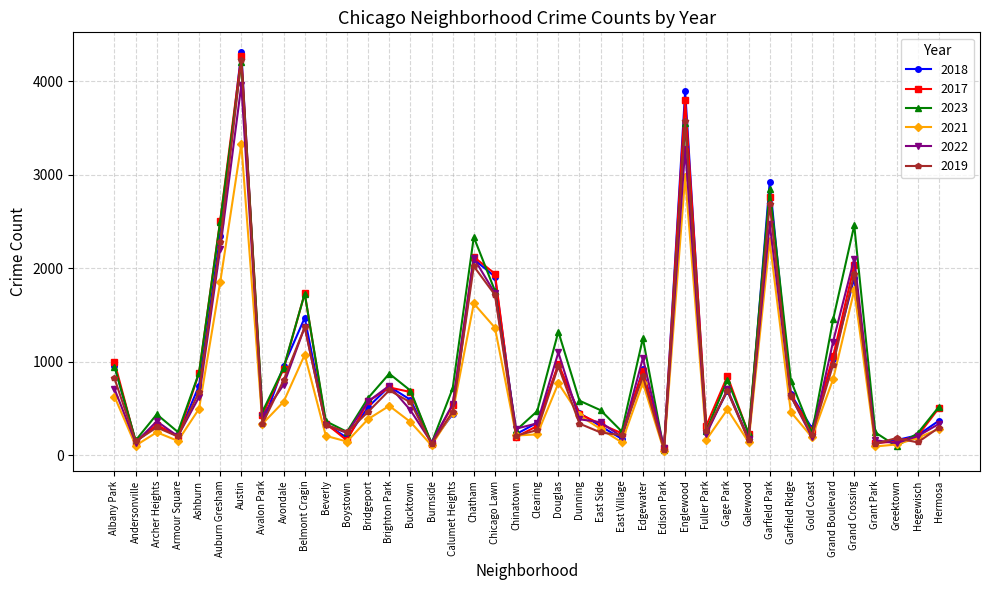

Does the chart display data point markers on the line(s)?

Yes